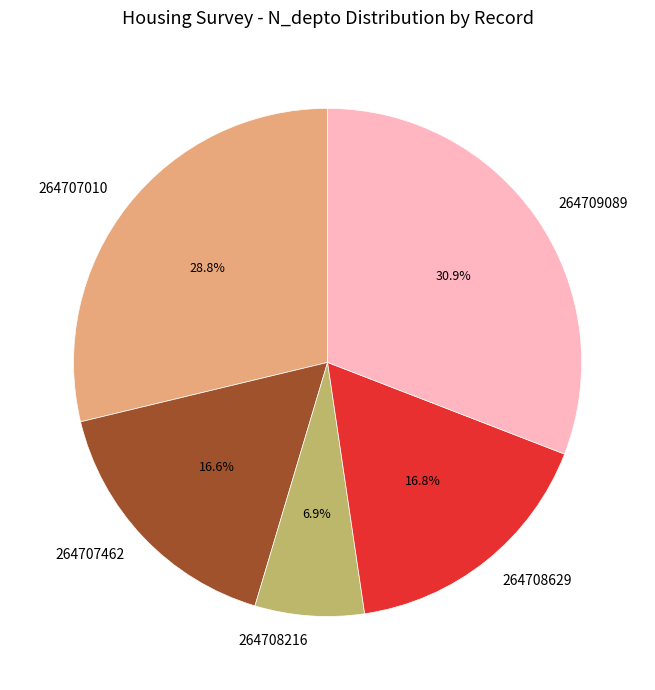

Does 264707462 represent more than half of the total?

No